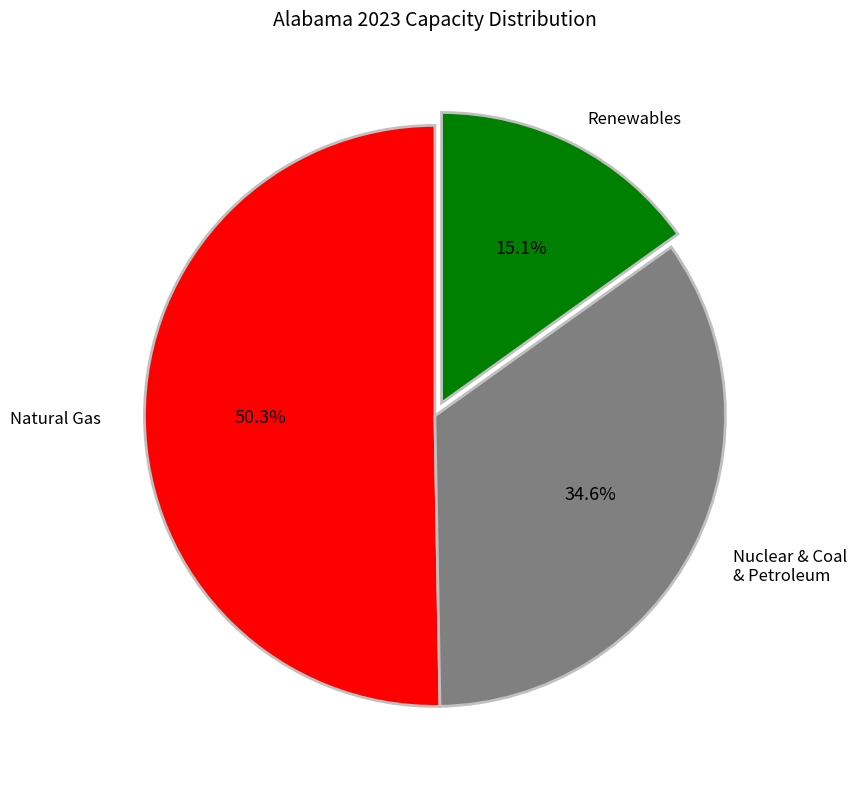

Is there any slice that represents more than half of the pie?

Yes